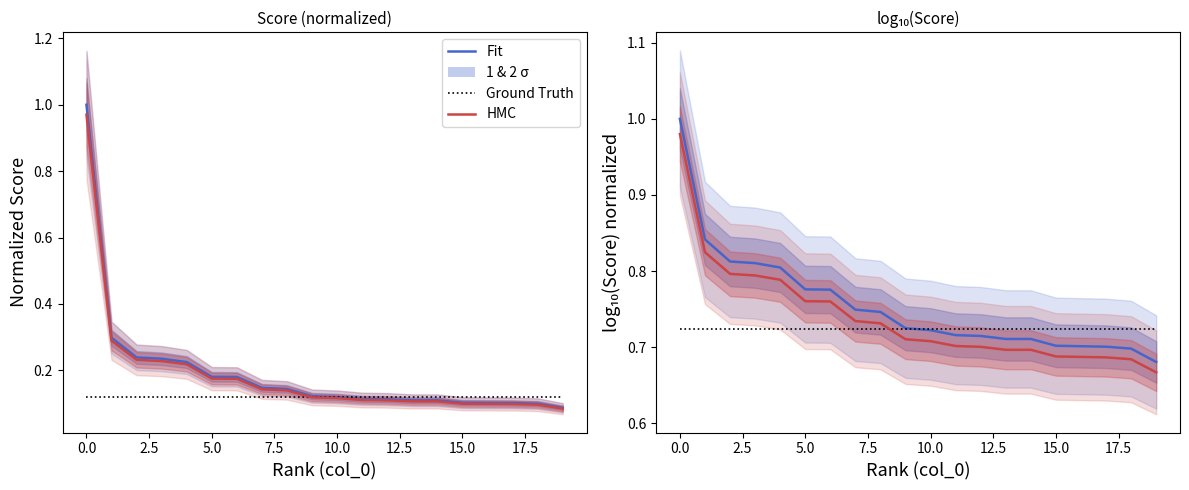

List the series in order of their overall mean, lowest first.

Ground Truth, HMC, Fit